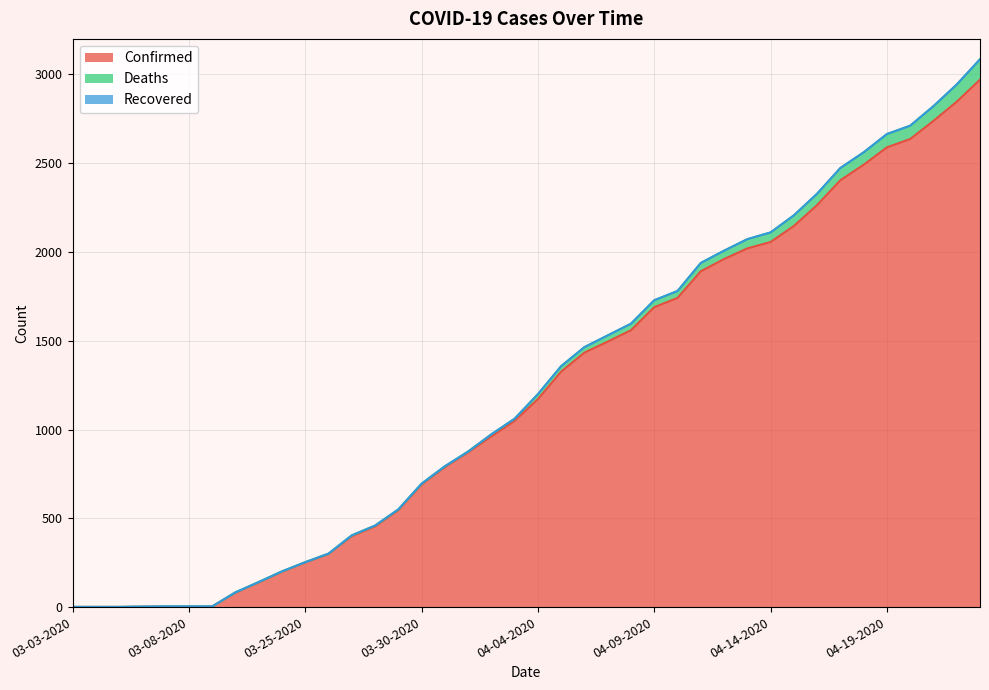

What is the difference between the maximum and minimum values in the Recovered series?

1